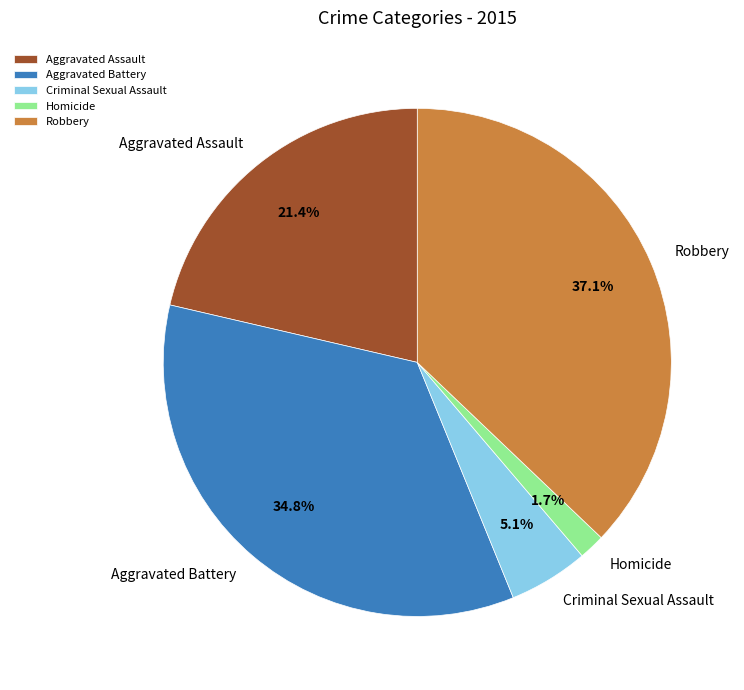

To the nearest percent, what percentage of the pie is Aggravated Battery?

35%